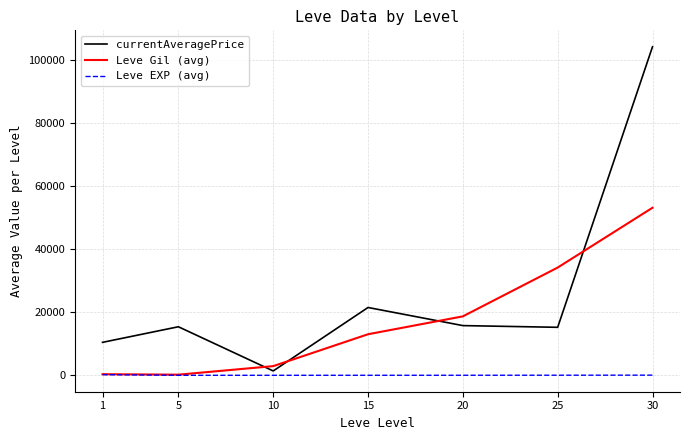

What is the lowest value of the currentAveragePrice series?

1387.7